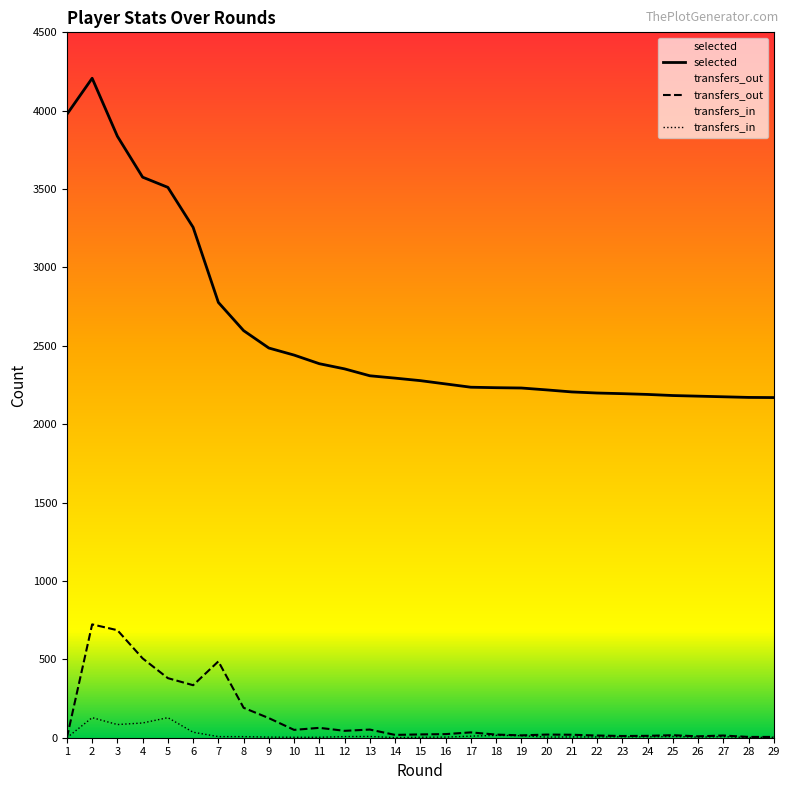

Reading left to right, list all the values displayed in this chart.

selected: 1=3977	2=4207	3=3837	4=3576	5=3511	6=3256	7=2777	8=2597	9=2486	10=2441	11=2386	12=2353	13=2309	14=2294	15=2278	16=2257	17=2236	18=2233	19=2231	20=2219	21=2206	22=2199	23=2195	24=2190	25=2183	26=2179	27=2175	28=2171	29=2170
transfers_in: 1=0	2=128	3=84	4=94	5=128	6=35	7=7	8=7	9=4	10=3	11=3	12=7	13=8	14=1	15=3	16=4	17=10	18=15	19=13	20=4	21=5	22=5	23=6	24=6	25=8	26=4	27=7	28=1	29=3
transfers_out: 1=0	2=723	3=686	4=506	5=380	6=335	7=487	8=191	9=125	10=50	11=63	12=44	13=52	14=18	15=21	16=23	17=34	18=20	19=15	20=20	21=19	22=14	23=11	24=12	25=16	26=9	27=14	28=5	29=5